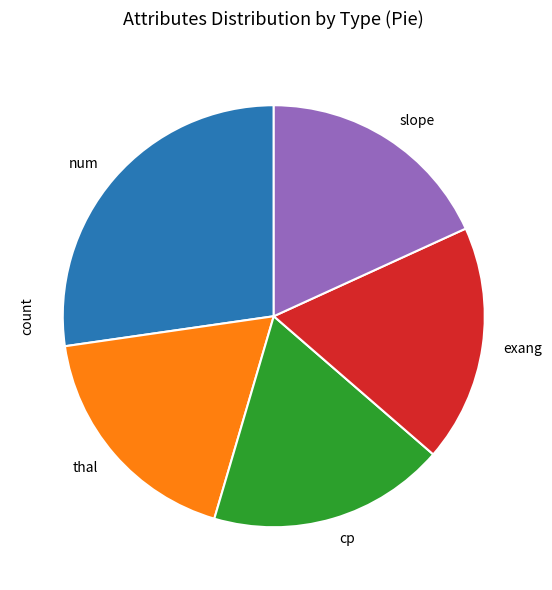

Which has a higher value, num or slope?

num